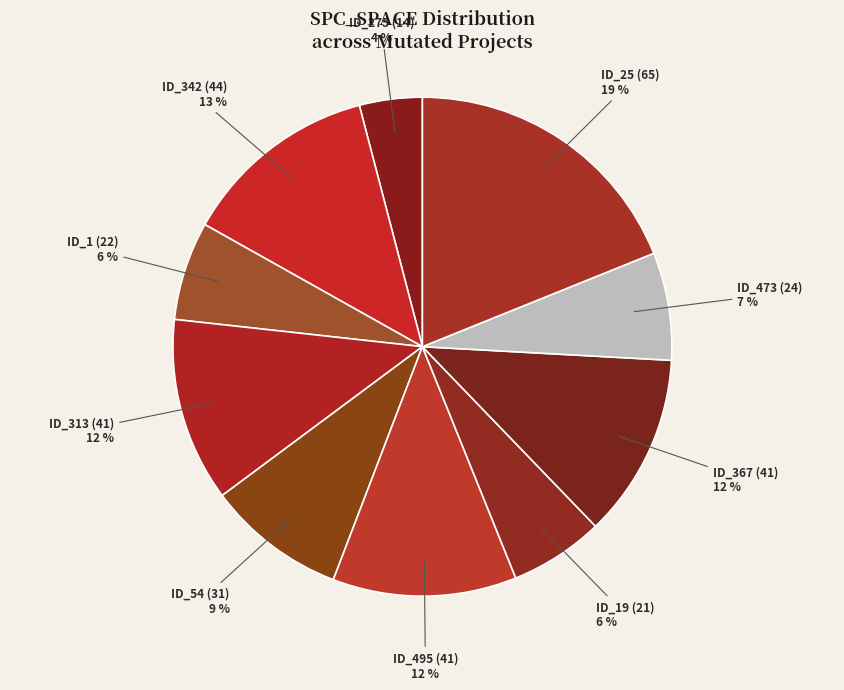

The ID_1 slice represents 14% of the pie. True or false?

False